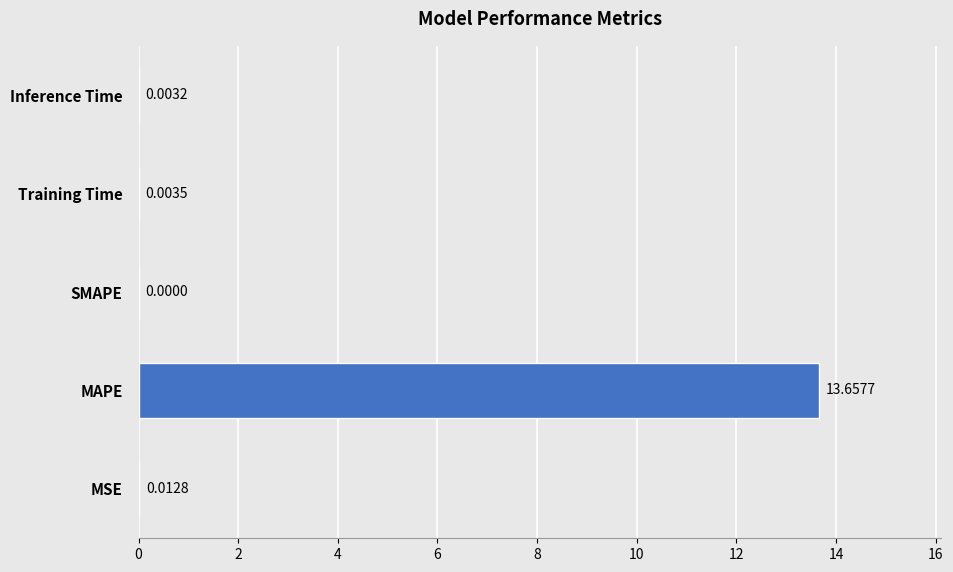

Where is the data nearest to the value 6?

MSE